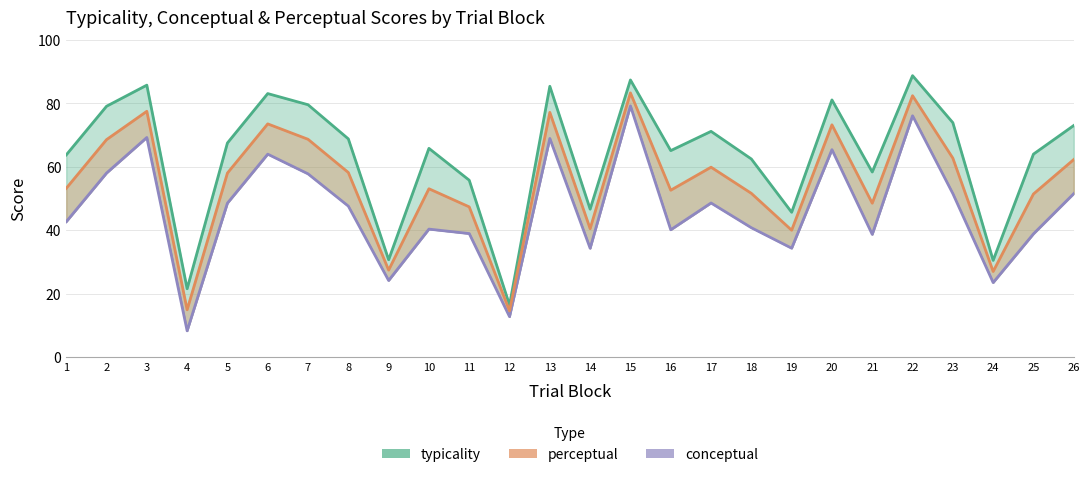

How many data points in typicality are above 67?

13